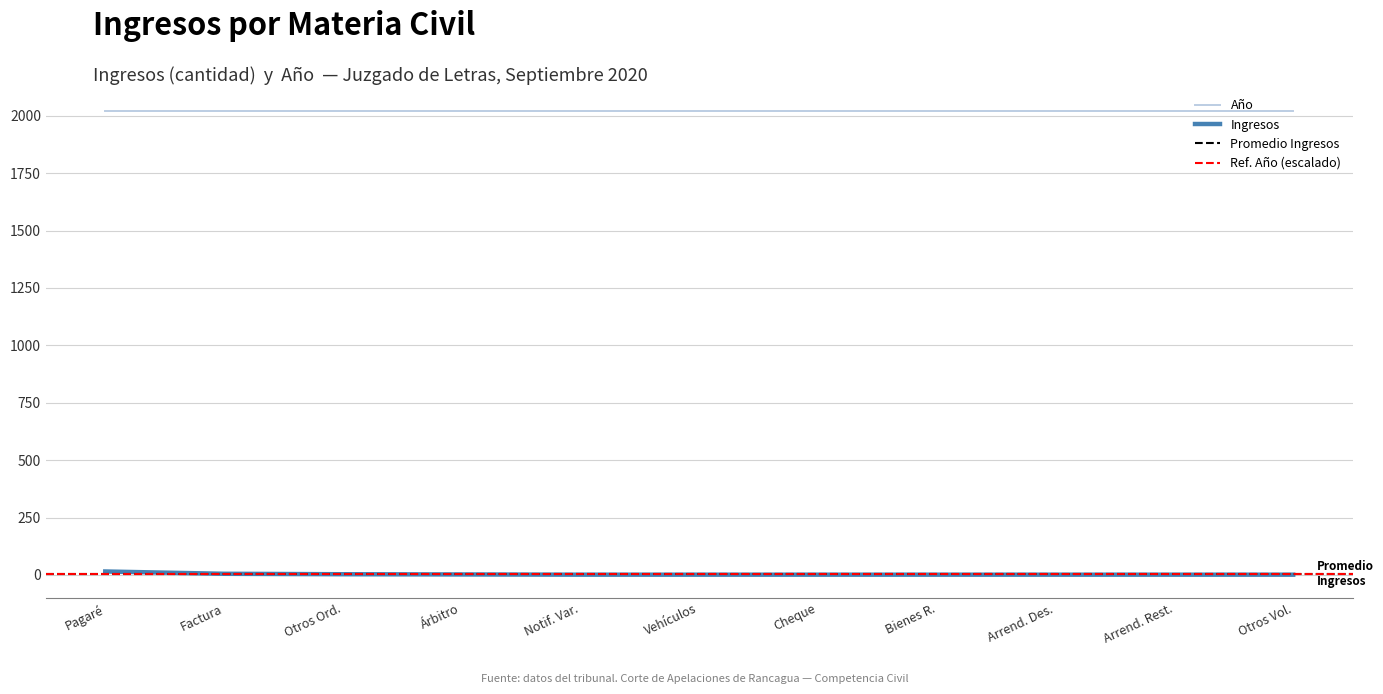

Is it true that Año equals 1209 at Bienes R.?

False